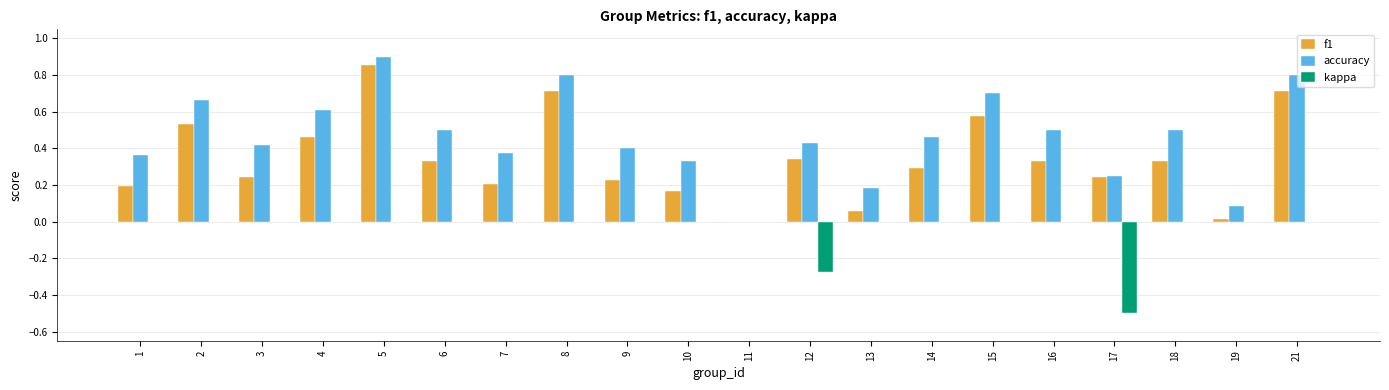

Between 4 and 14, which series saw the biggest shift?

f1